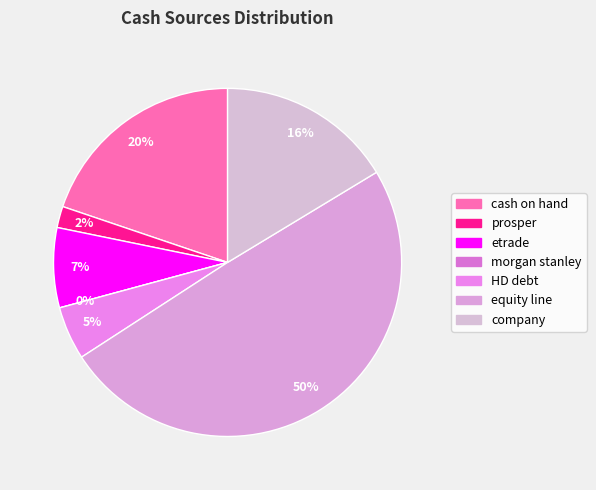

Rank the categories by value from highest to lowest.

equity line, cash on hand, company, etrade, HD debt, prosper, morgan stanley